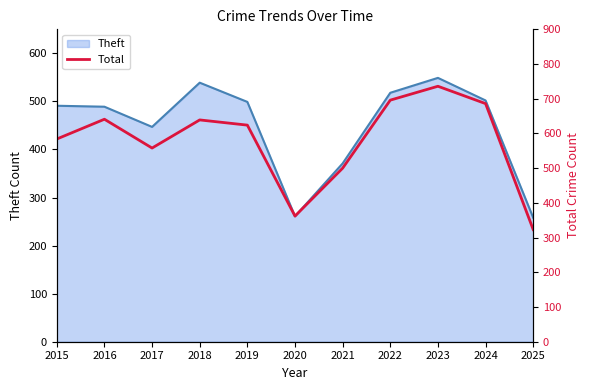

How many lines are shown in the chart?

1